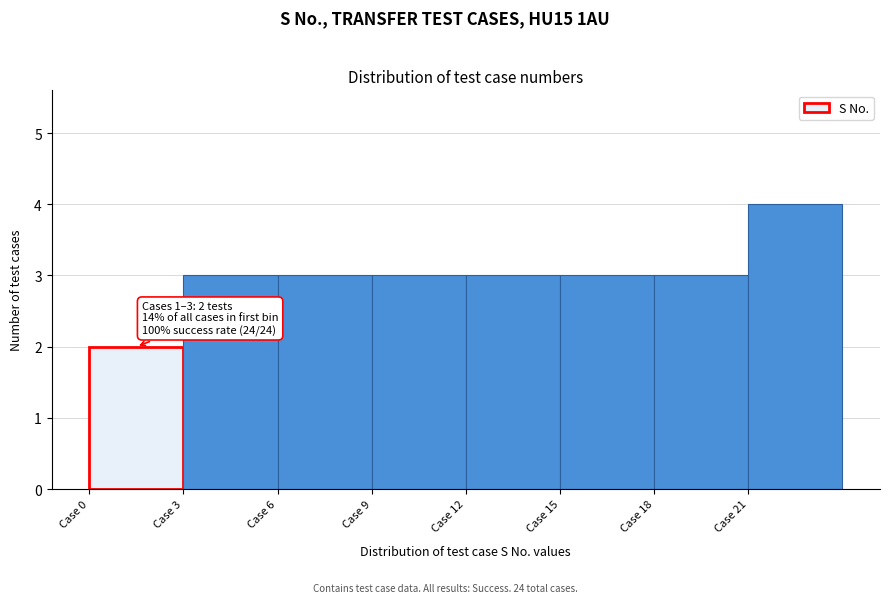

Over which range of the x-axis is the bar tallest?

21 to 24